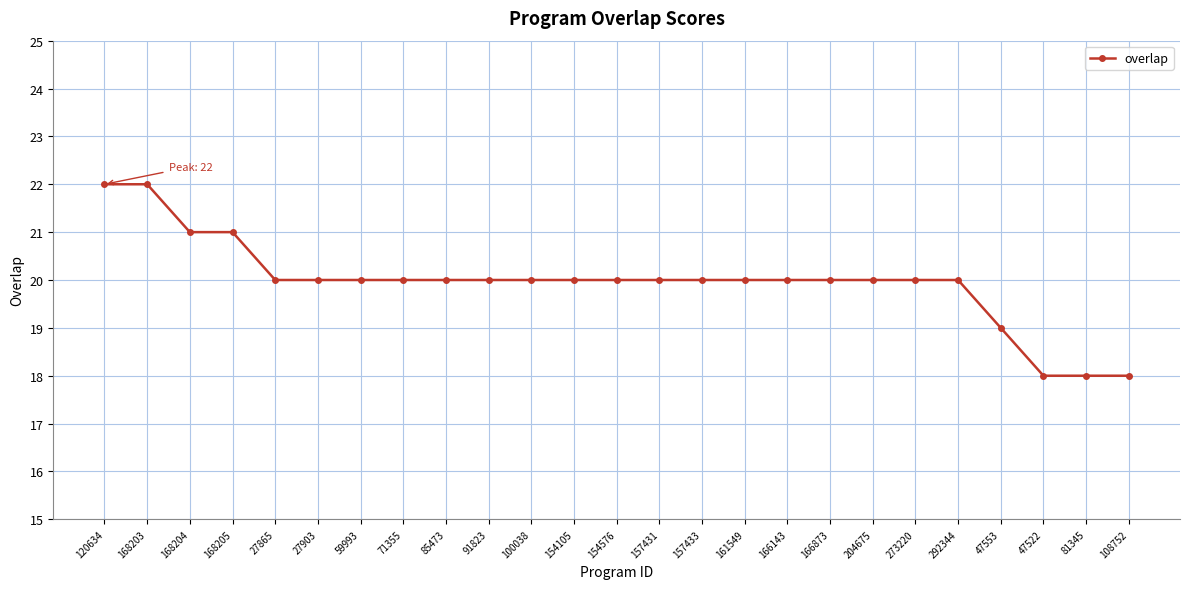

How many values are between 20 and 21?

19